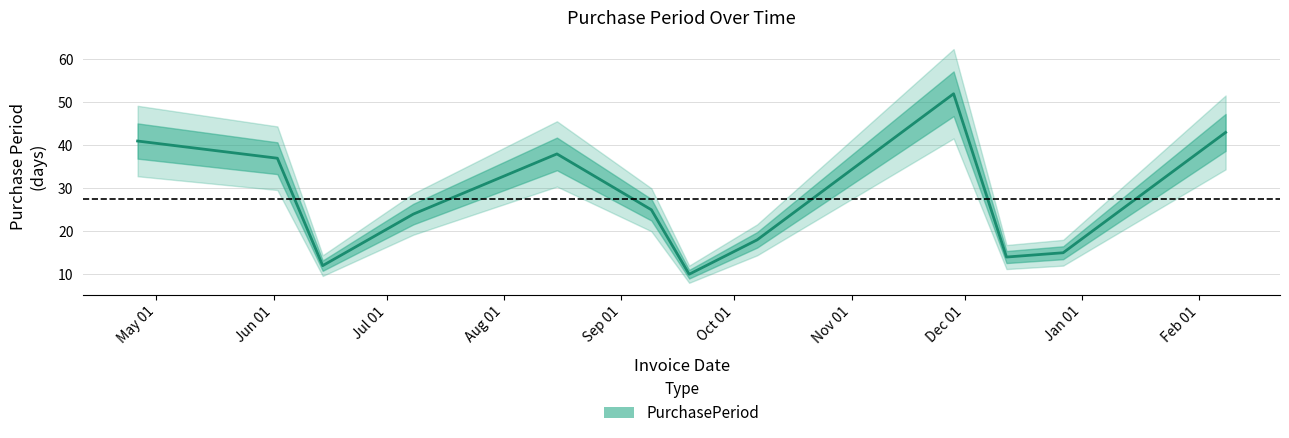

How many interior local peaks (higher than both neighbors) does the data have?

2